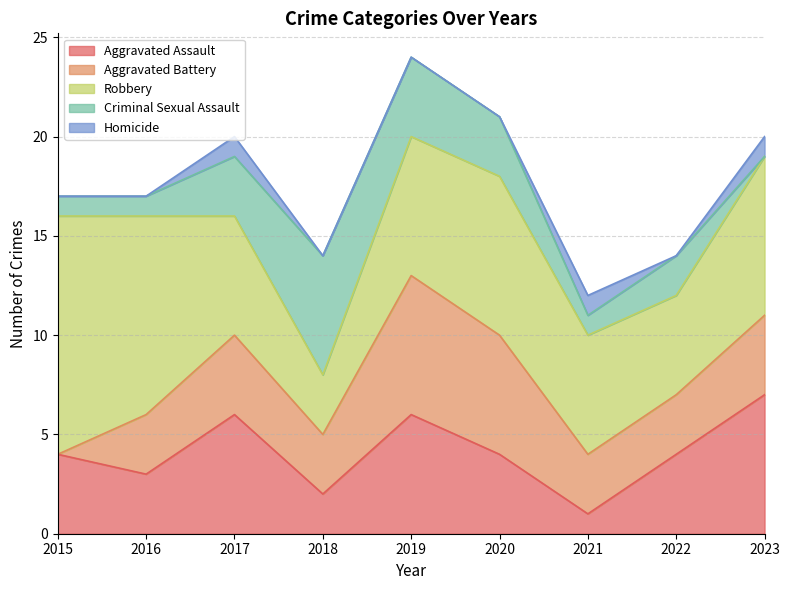

At how many categories does at least one series exceed 3?

9